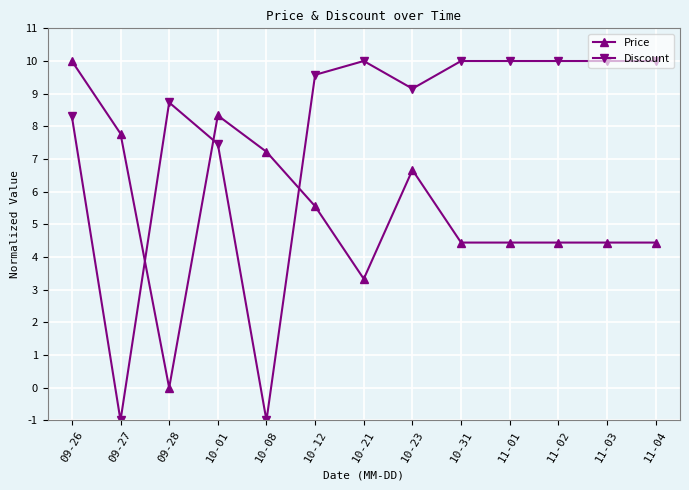

What is the sum of the Price values at 11-02 and 09-28?

4.4